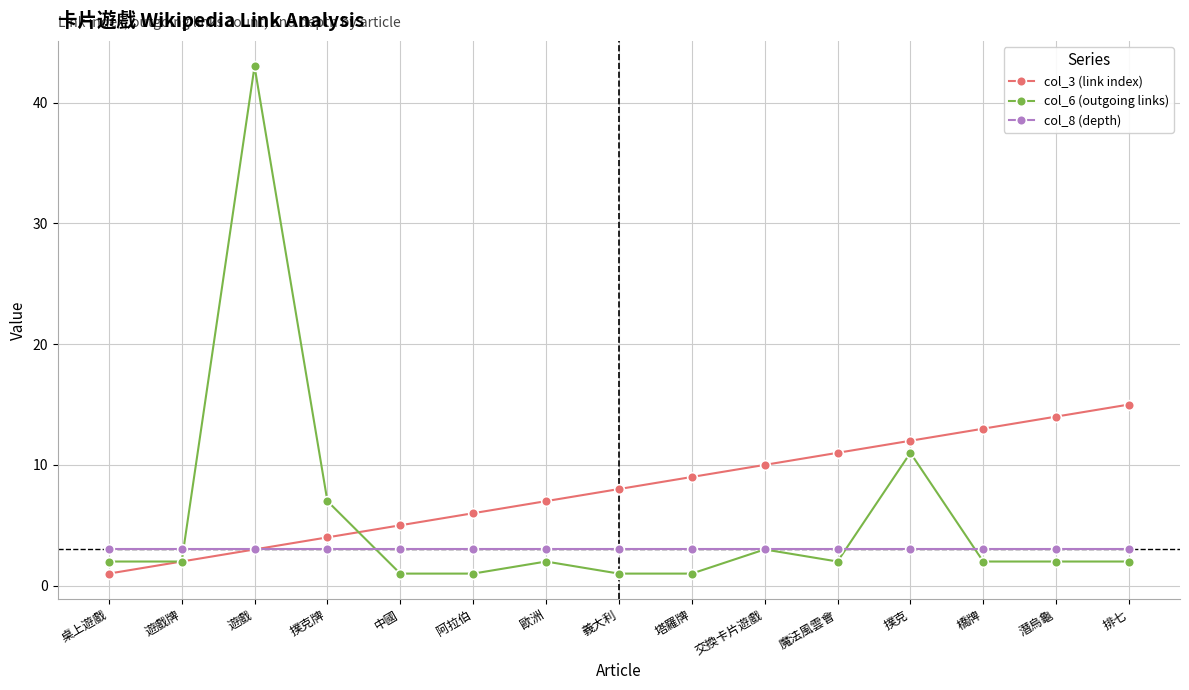

What is the label of the 13th point from the right?

遊戲